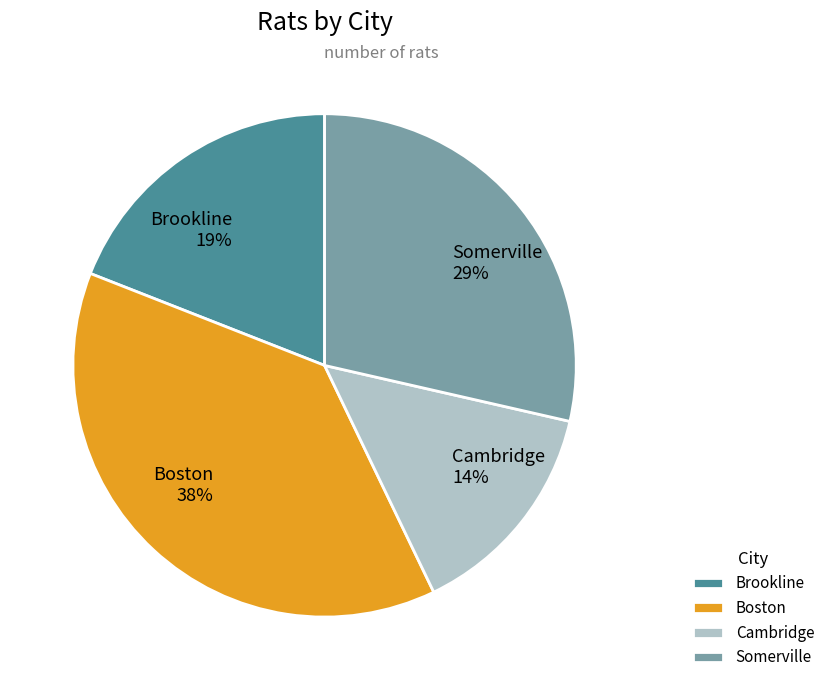

Does Cambridge account for over 50% of the chart?

No